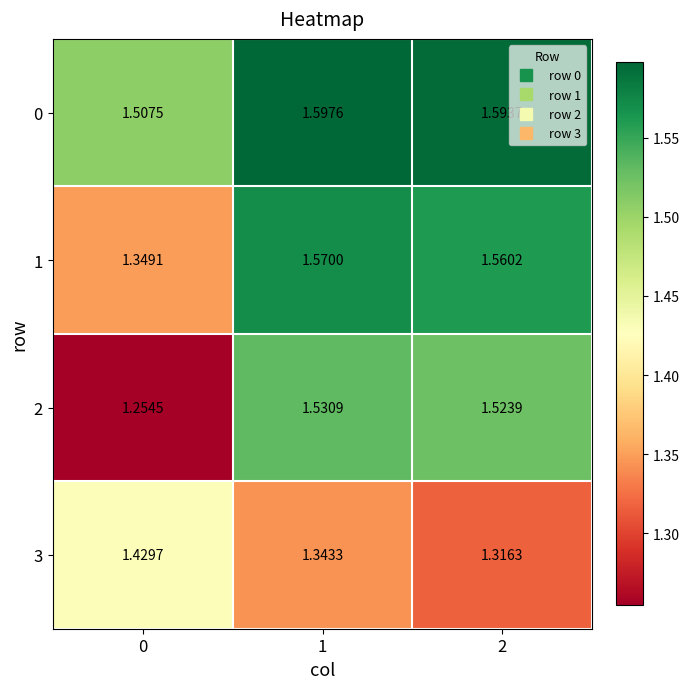

At 0, list the series in order from smallest to largest.

2, 1, 3, 0